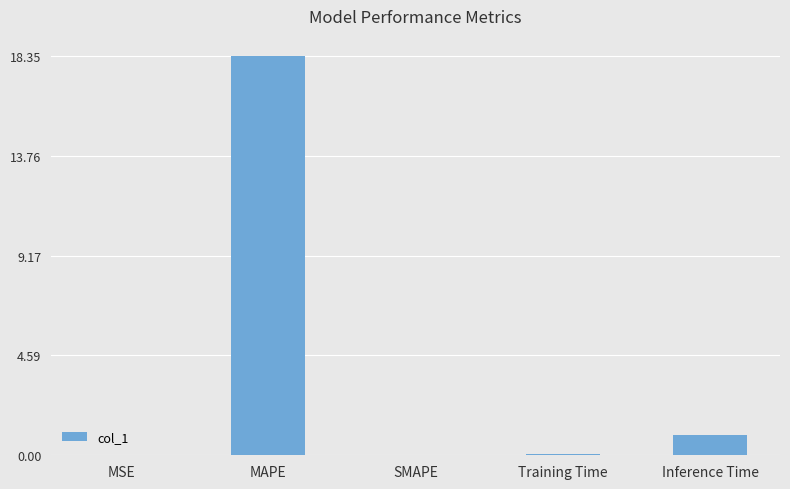

What is the approximate value at MAPE?

18.3